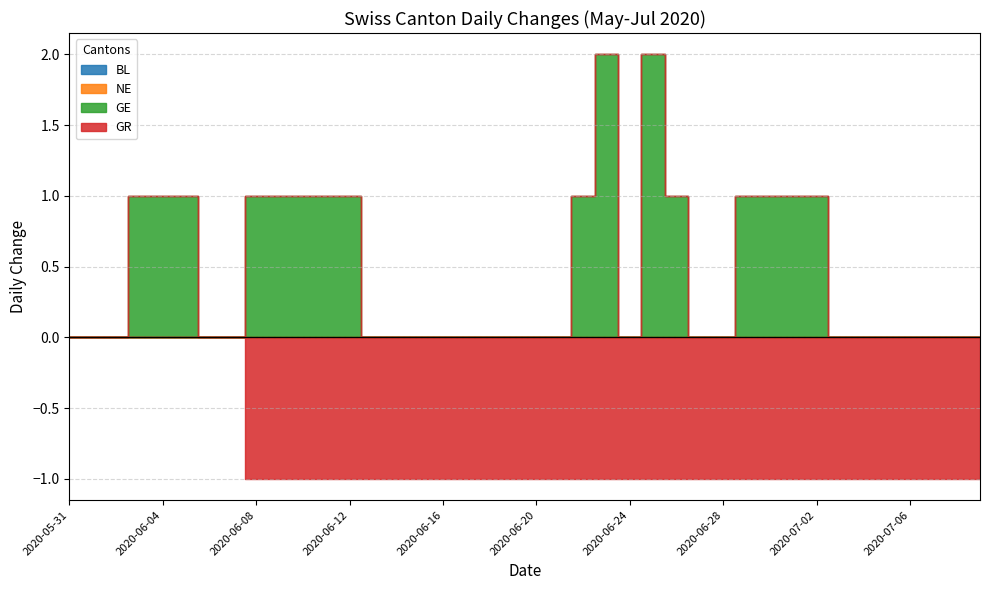

Is it true that GE equals 1 at 2020-06-12?

True